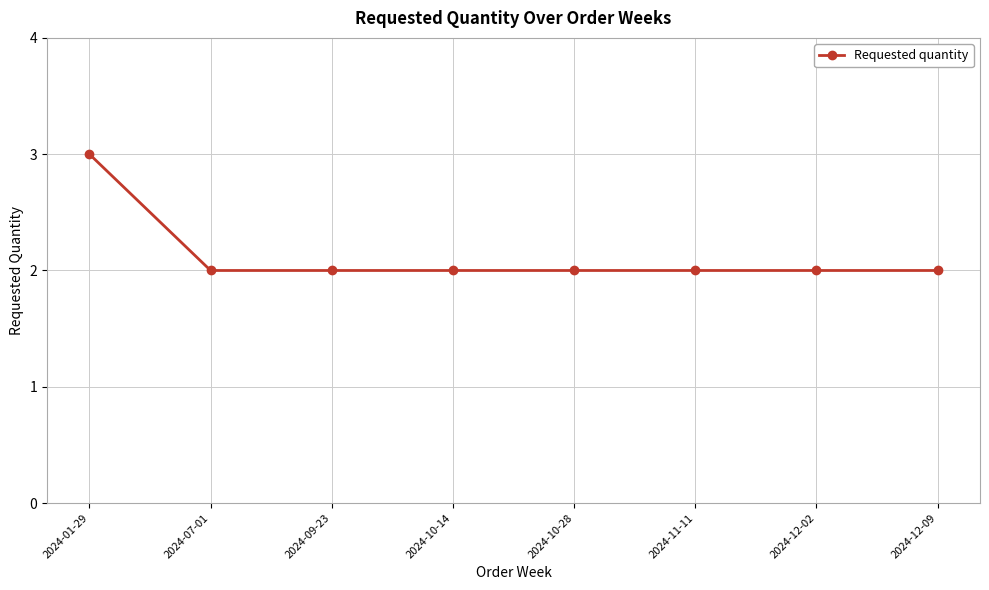

The chart shows a value of 3 at 2024-12-09. True or false?

False